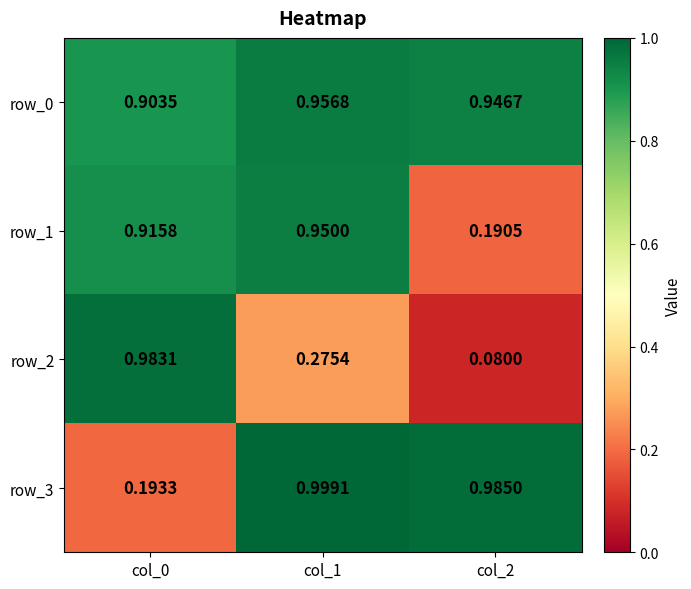

At which label does row_1 reach its peak?

col_1